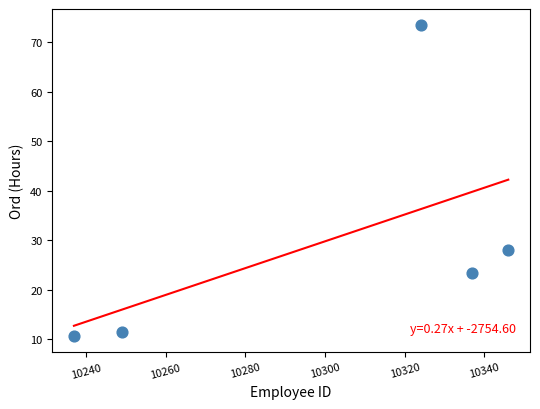

What is the range of X values (max minus min)?

109.0